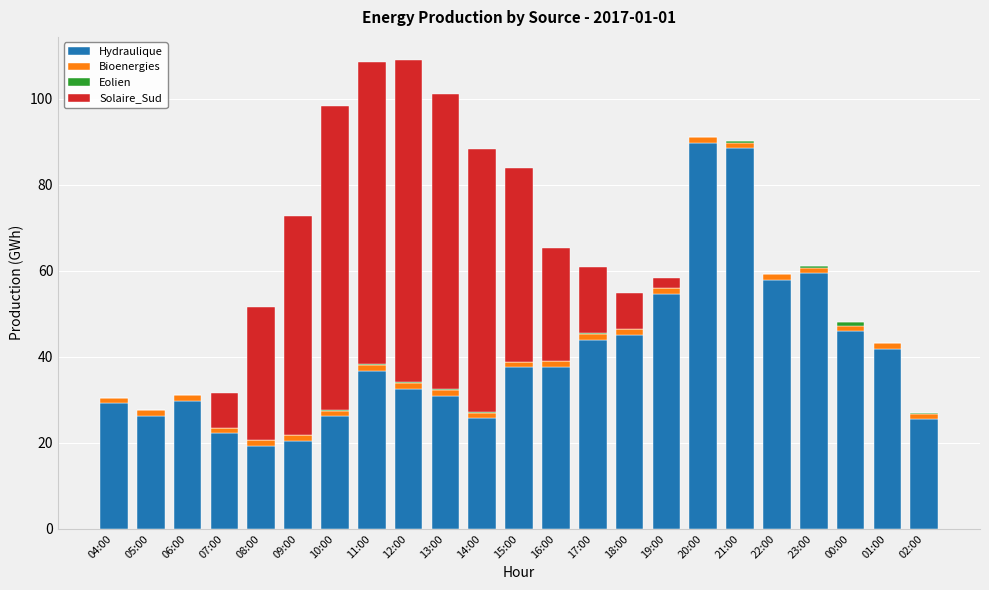

True or false: Hydraulique has a value of 49.3 at 15:00.

False